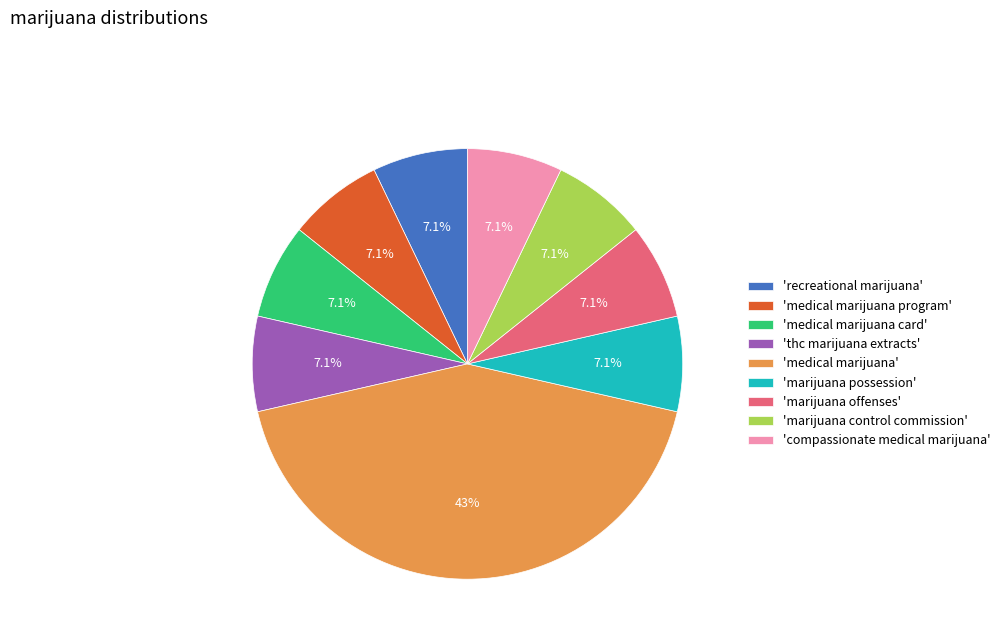

What percentage is NOT represented by 'recreational marijuana'?

92.9%